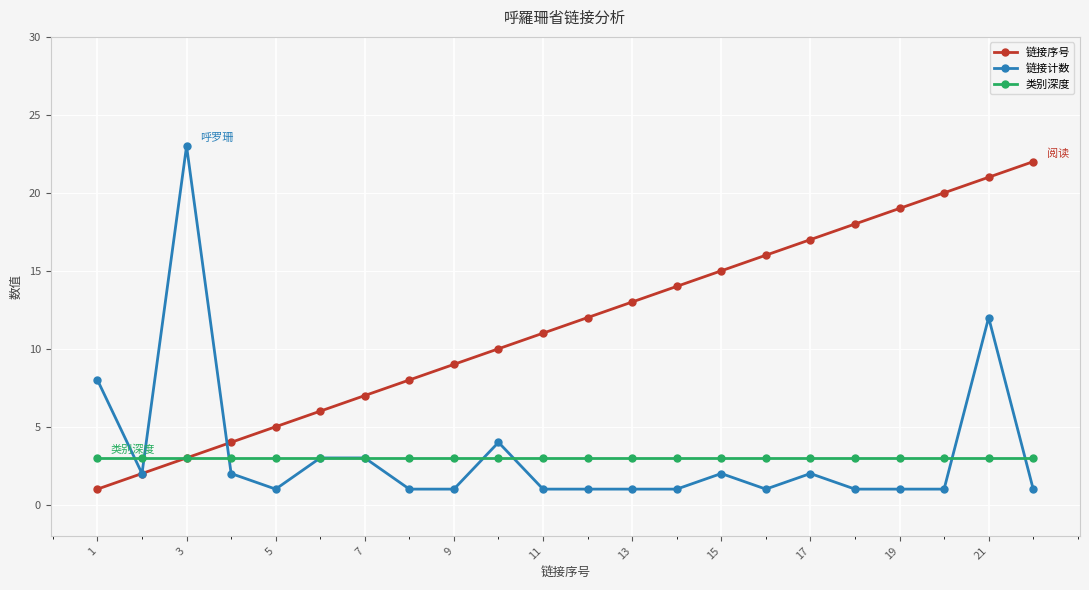

Which series ends up on top after the final intersection of 链接序号 and 链接计数?

链接序号